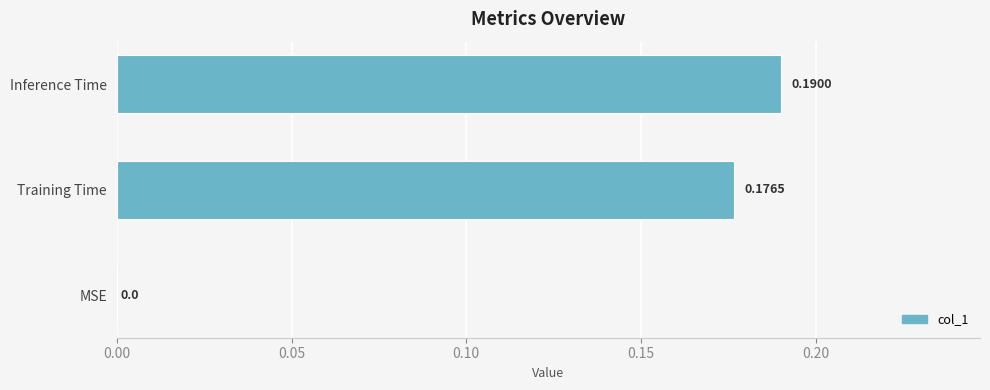

How many positive values are there?

2